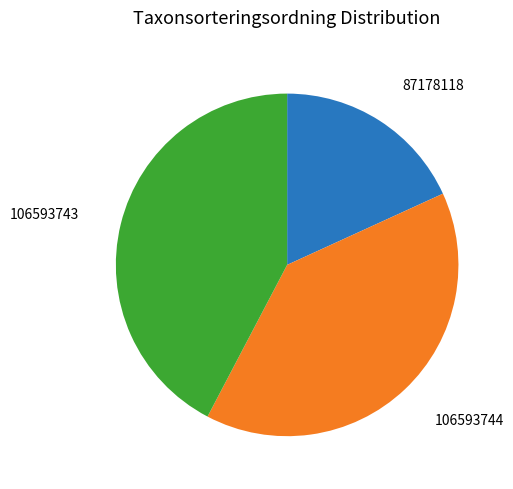

Does any single category account for the majority?

No